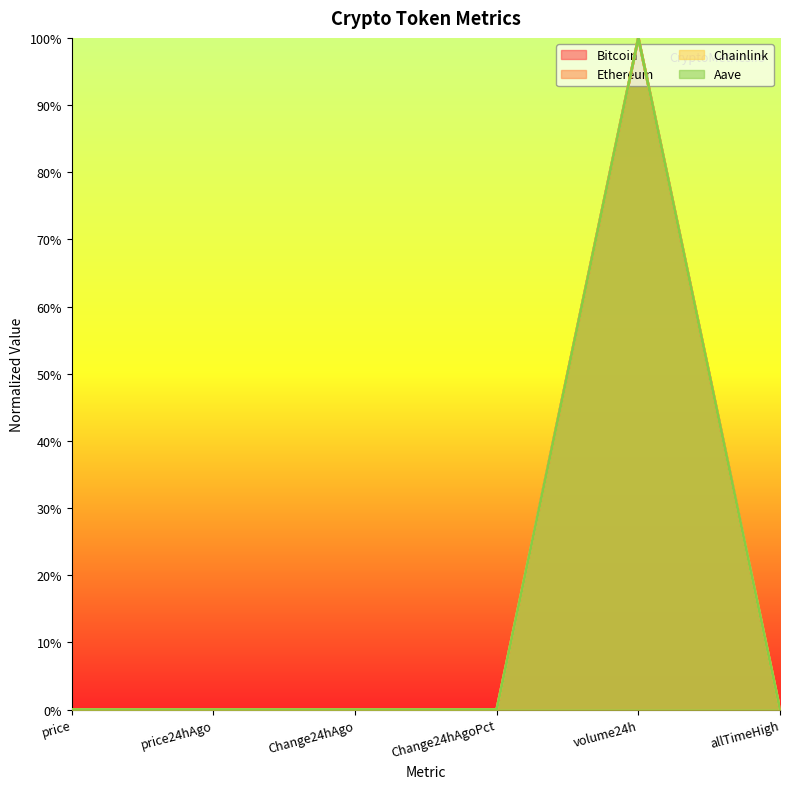

What are all the series names shown in the legend?

Bitcoin, Ethereum, Chainlink, Aave